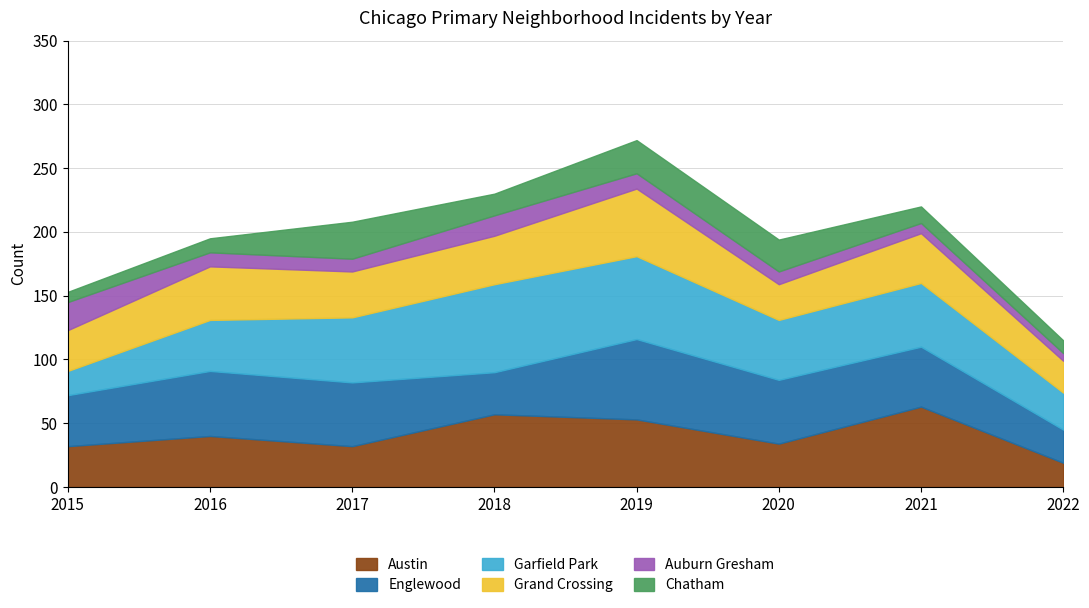

What is the sum of all Garfield Park values?

370